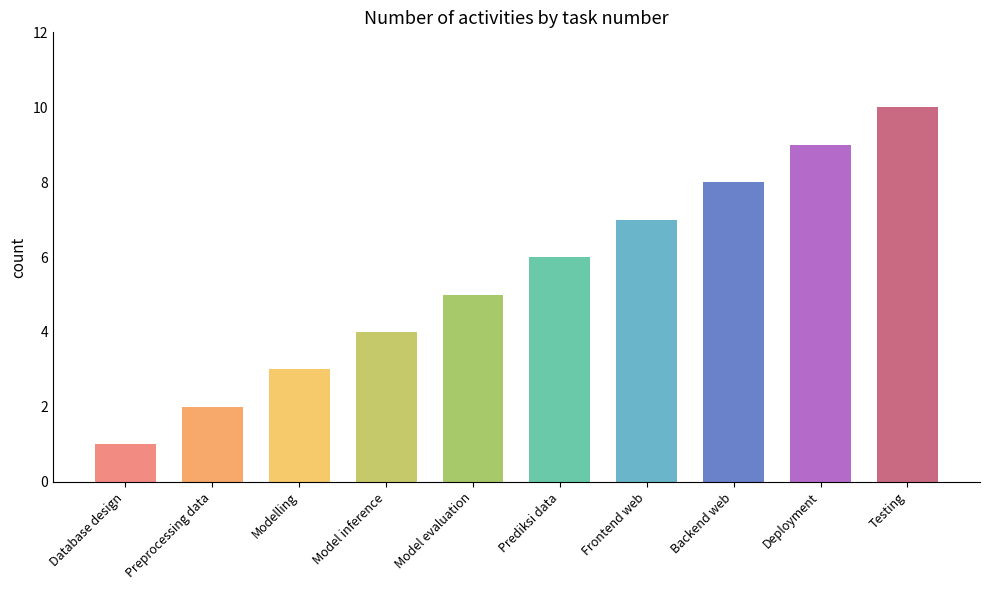

List the labels in order of value, largest first.

Testing, Deployment, Backend web, Frontend web, Prediksi data, Model evaluation, Model inference, Modelling, Preprocessing data, Database design